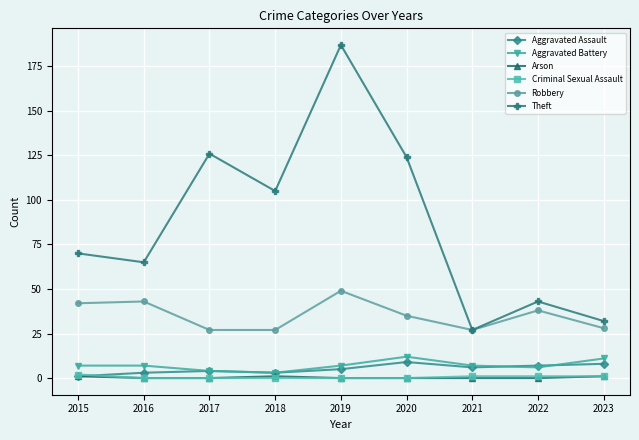

In Theft, how many points are lower than both neighbors (excluding endpoints)?

3